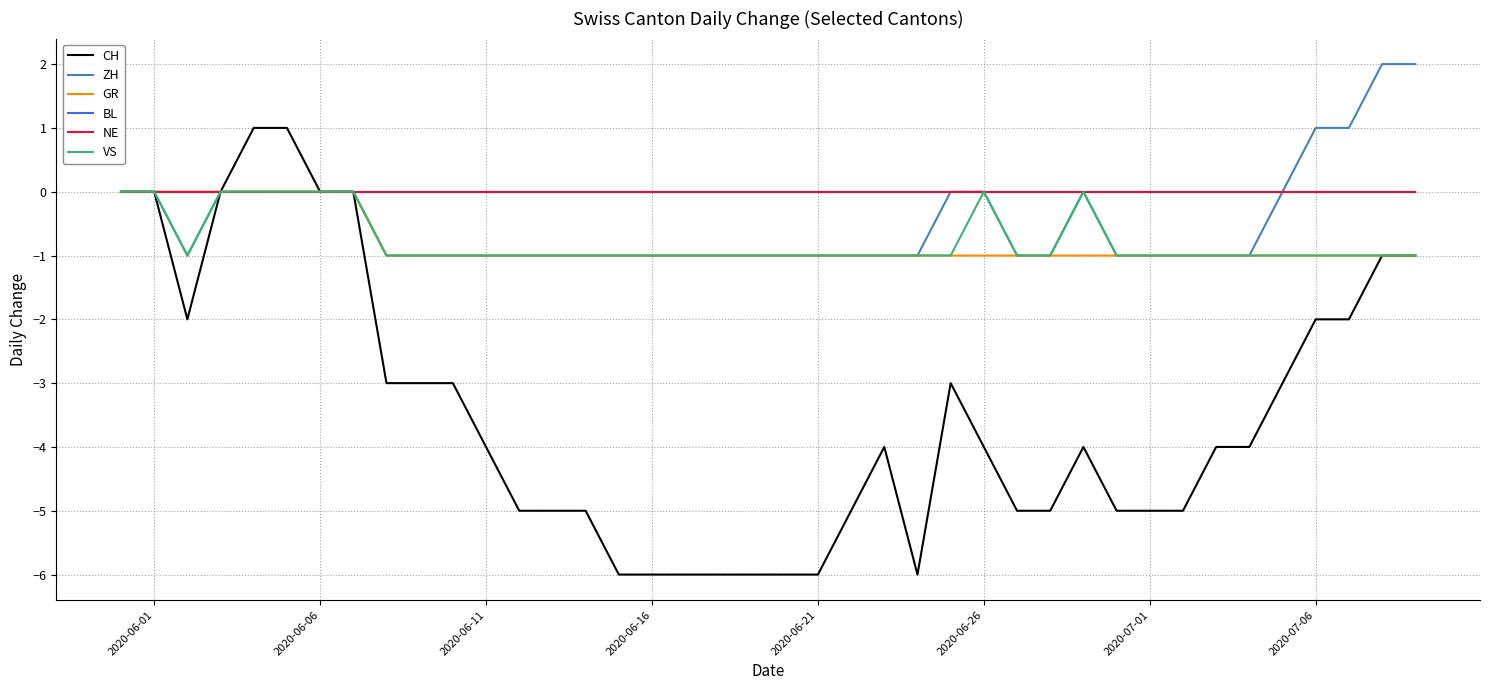

Is this an area chart (filled region under the line)?

No